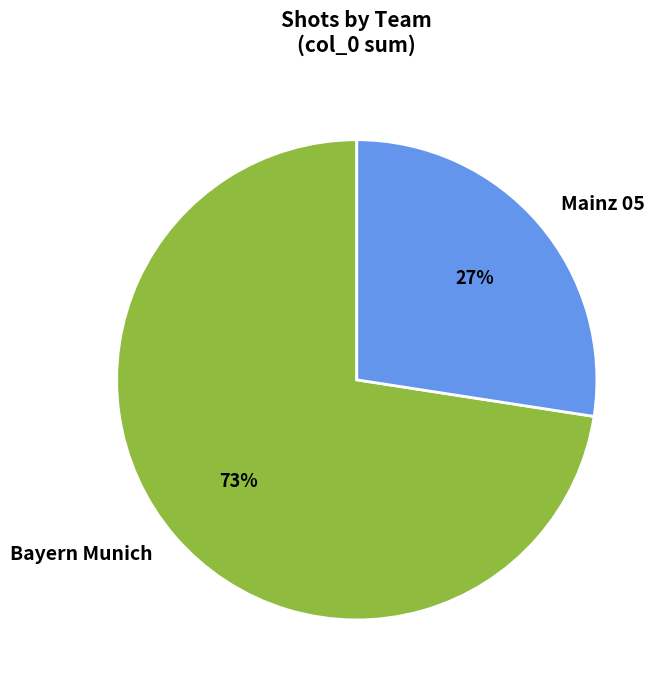

What is the ratio of the value at Mainz 05 to the value at Bayern Munich?

0.4